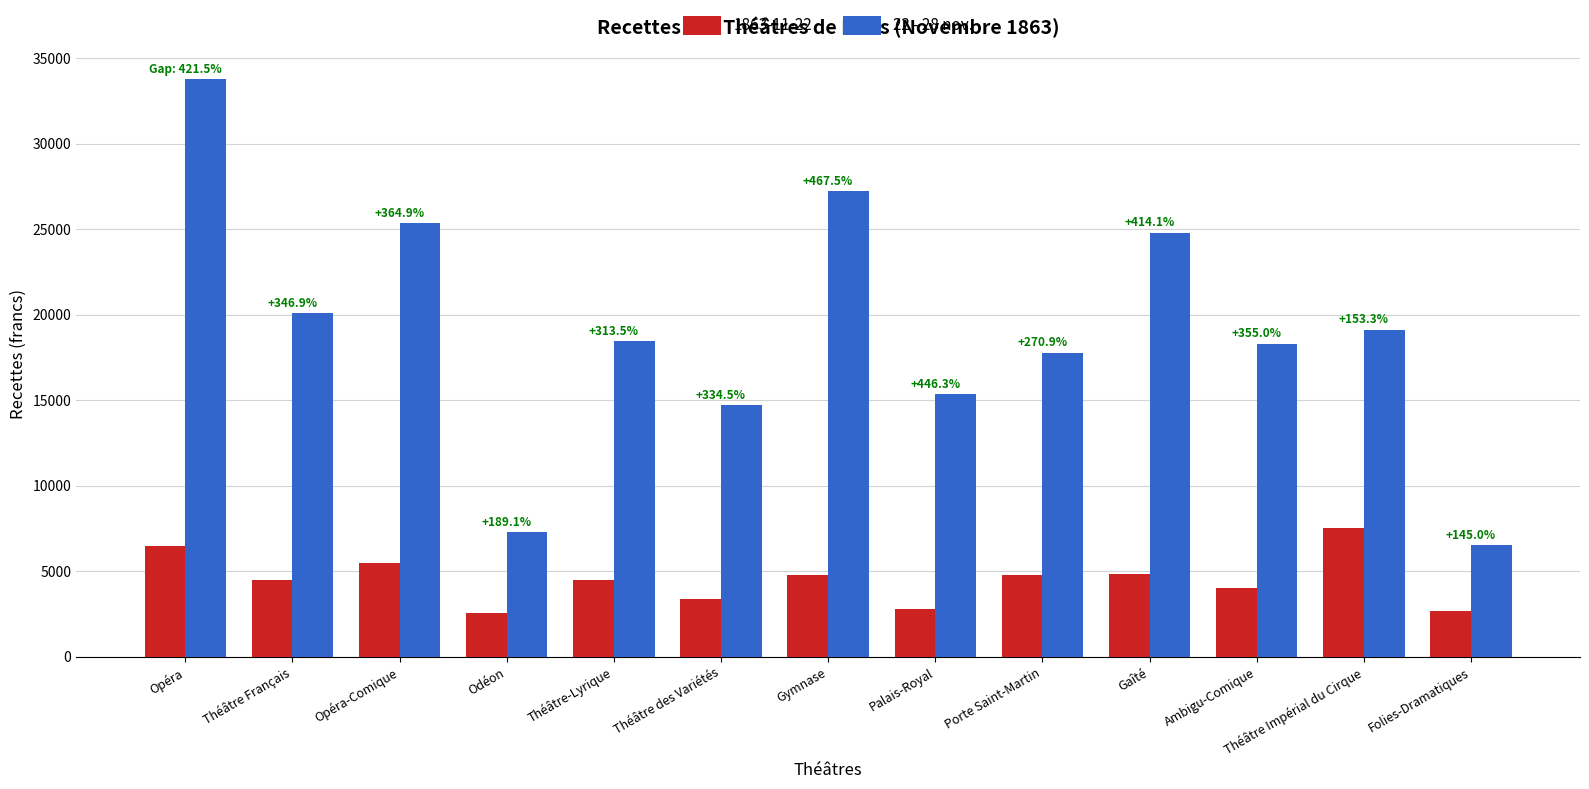

What is the average value of the 1863-11-22 series?

4479.7